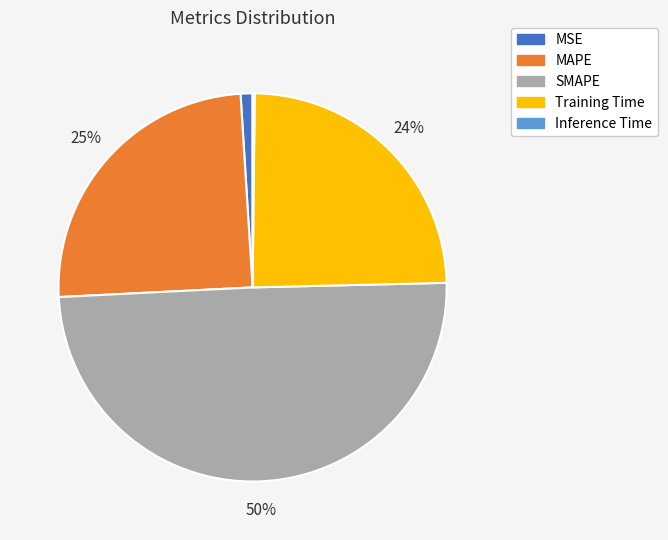

Which has a higher value, SMAPE or Training Time?

SMAPE